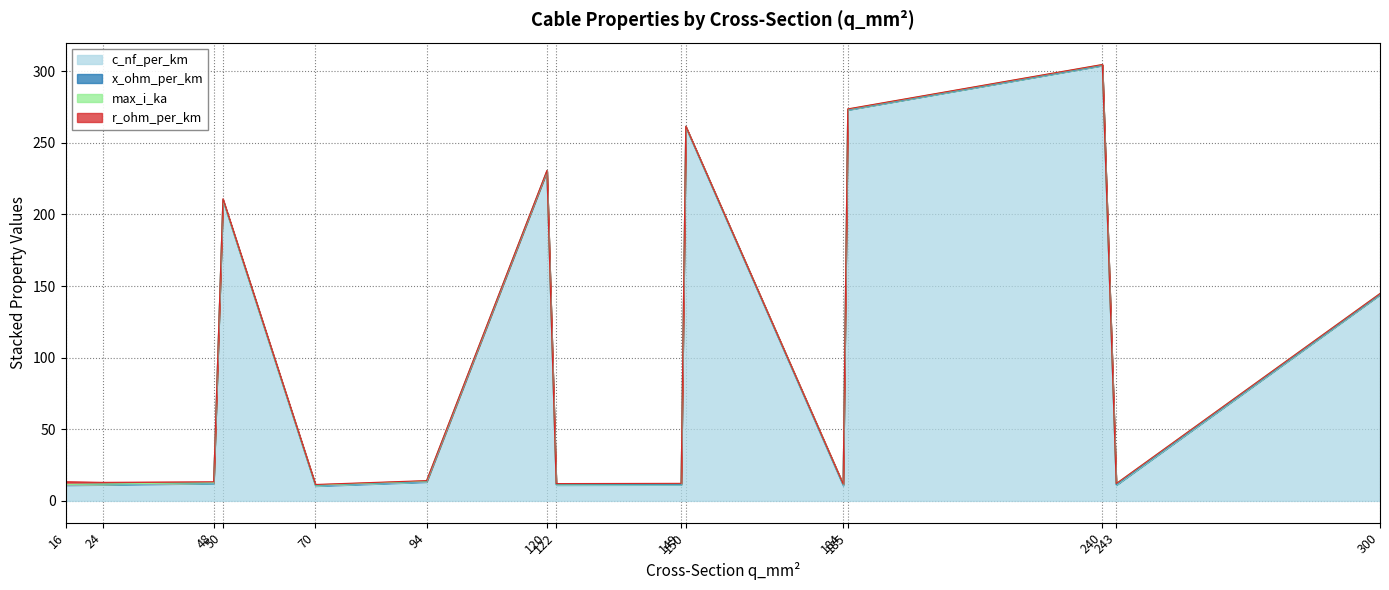

At which category is the sum across all series the highest?

240